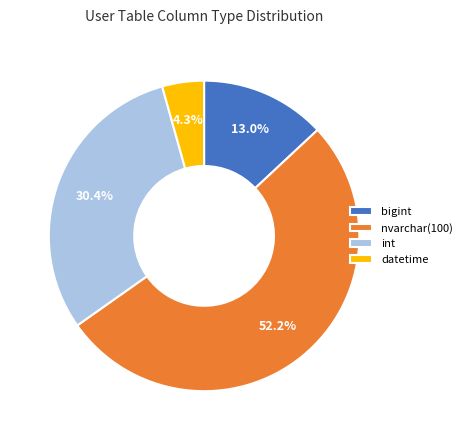

To the nearest percent, what portion does nvarchar(100) represent?

52%